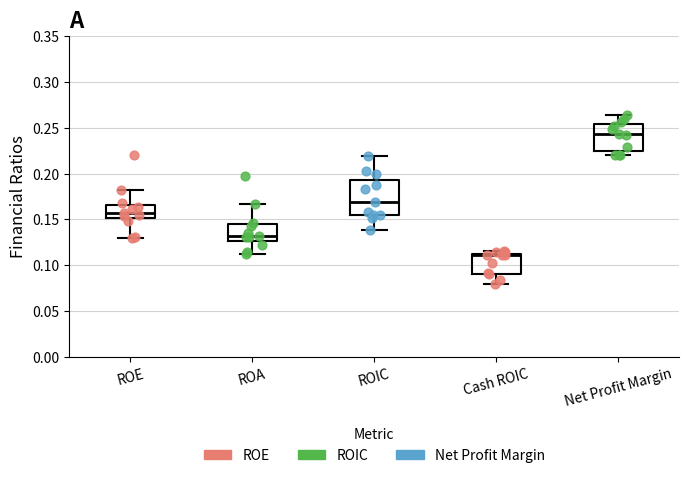

Which box is the tallest, from its lower edge to its upper edge?

ROIC